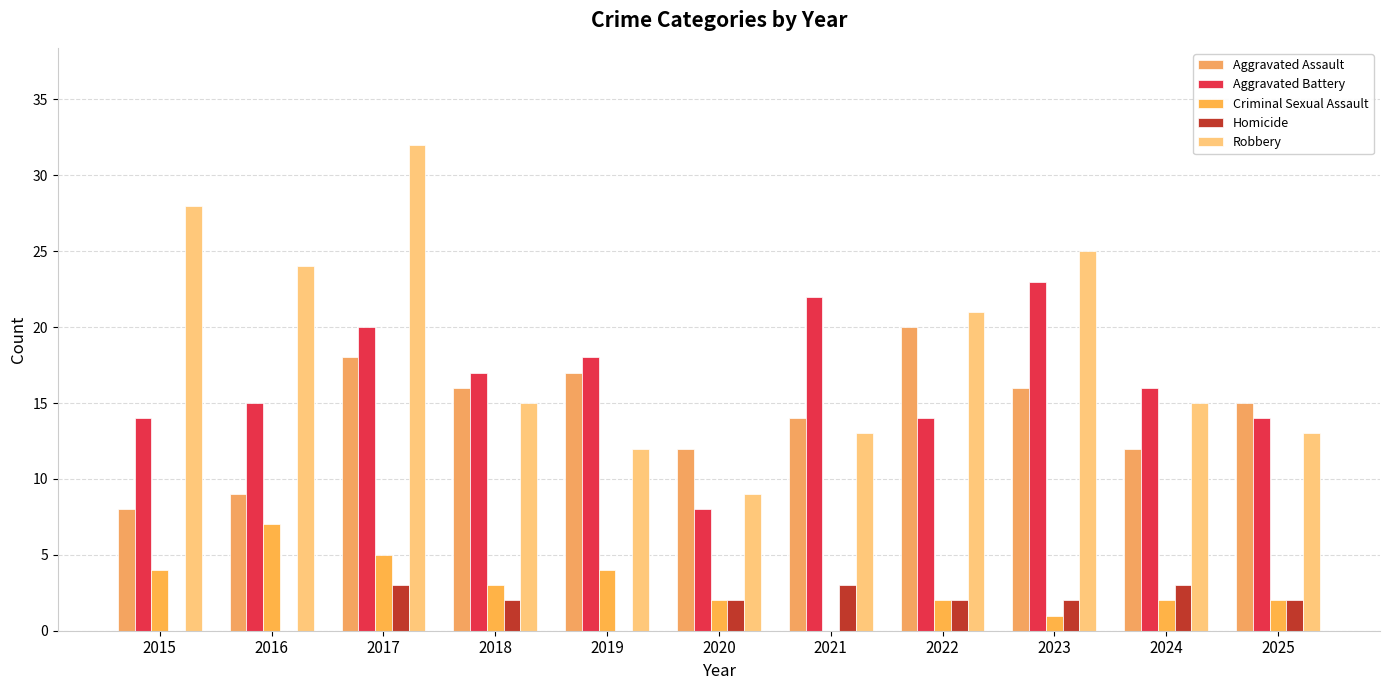

Which series changed the most between 2016 and 2022?

Aggravated Assault